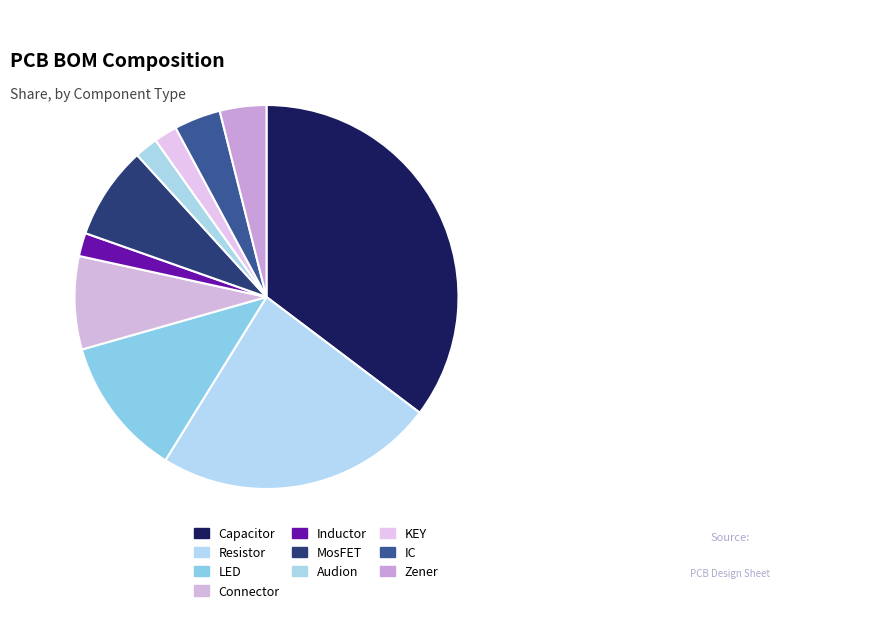

Does Inductor represent more than half of the total?

No